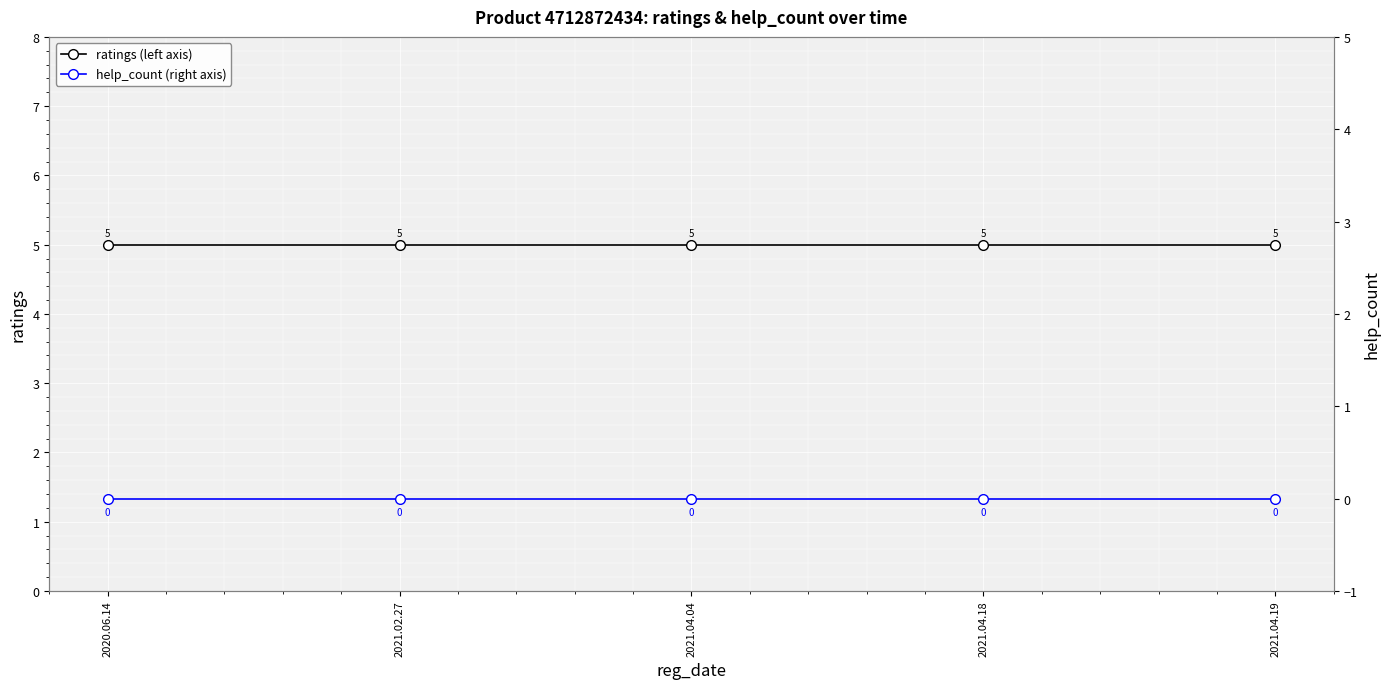

Which category has the lowest value across all series?

2020.06.14